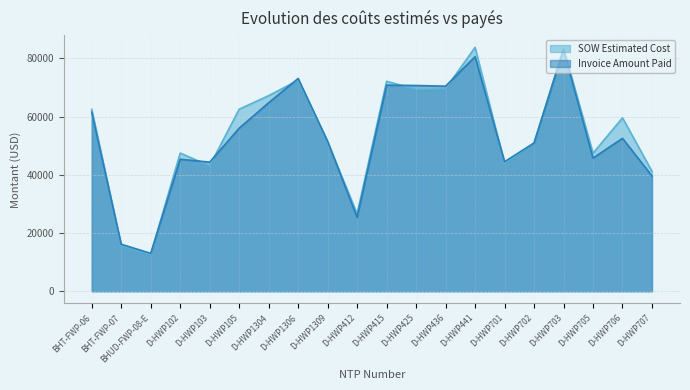

What is the difference between the second highest and second lowest values in the Invoice Amount Paid series?

64418.8